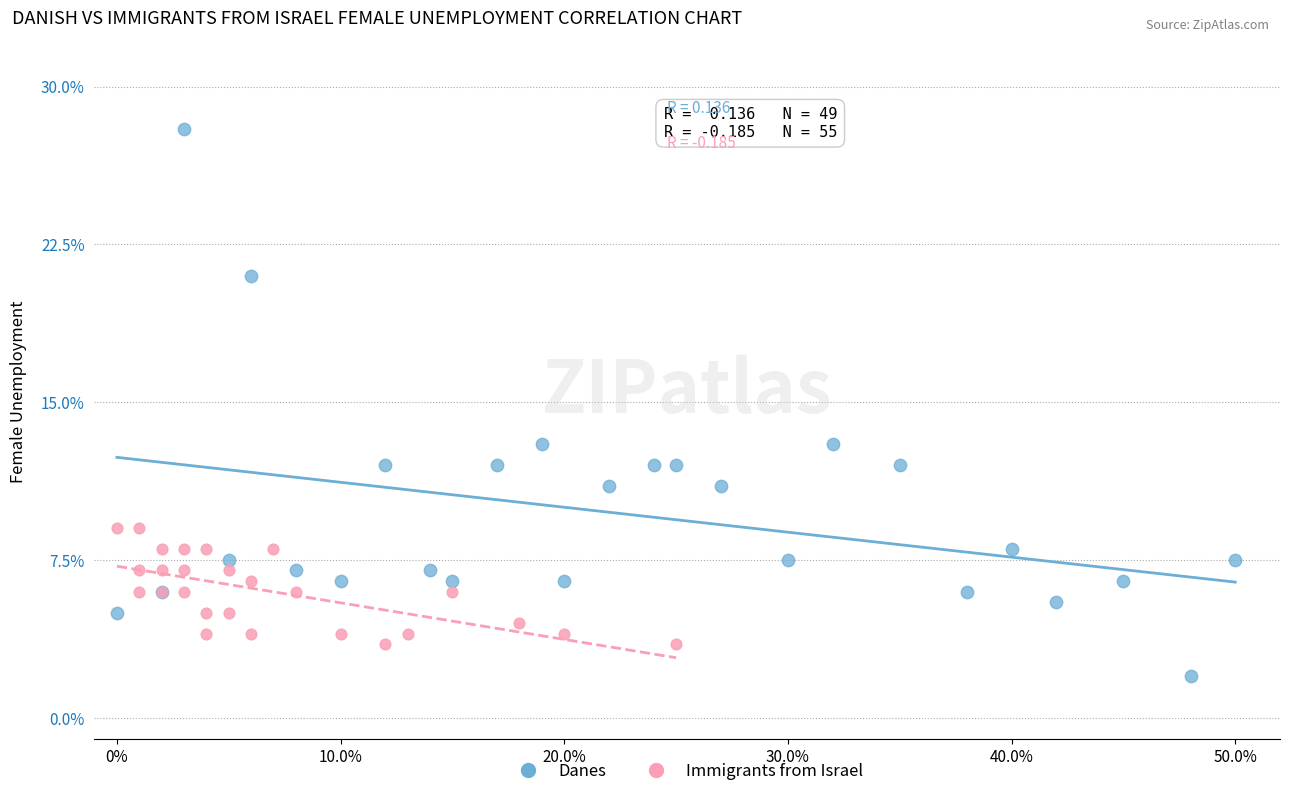

Which series has the largest Y range (max minus min)?

Danes